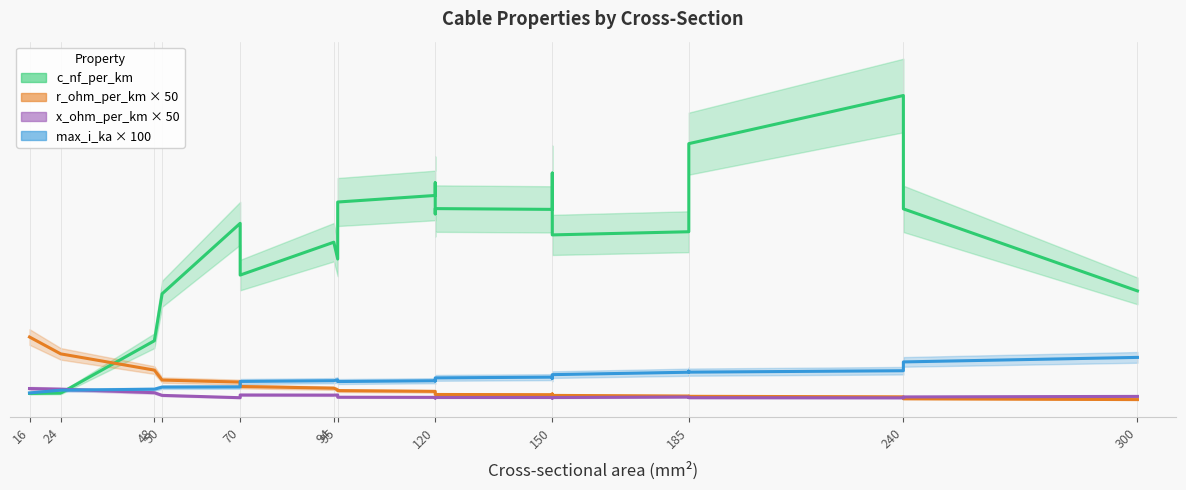

After their last crossing, which series has the higher values: max_i_ka or r_ohm_per_km?

max_i_ka